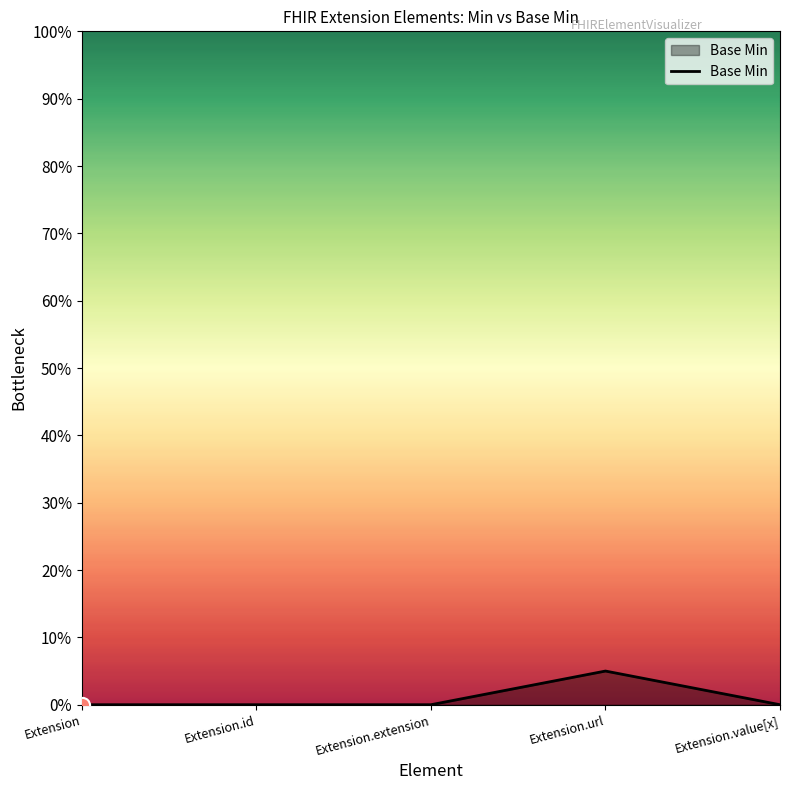

What is the change in value from Extension.url to Extension.value[x]?

-0.1